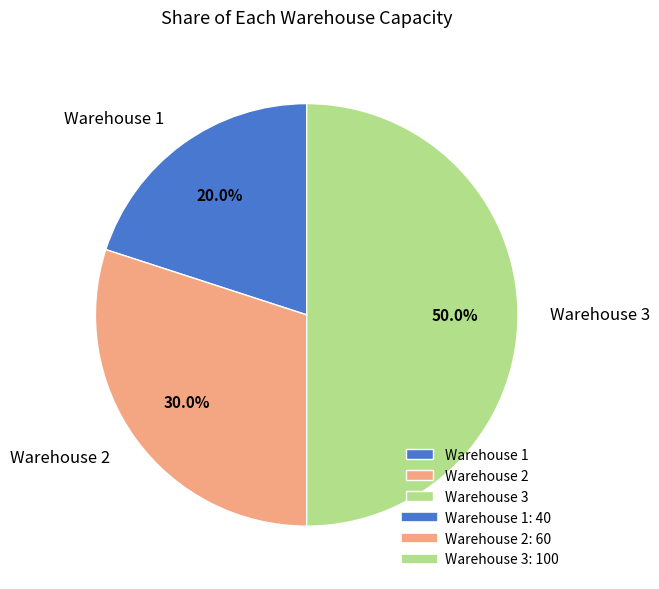

To the nearest percent, what is the difference between the Warehouse 2 and Warehouse 3 slice percentages?

20%